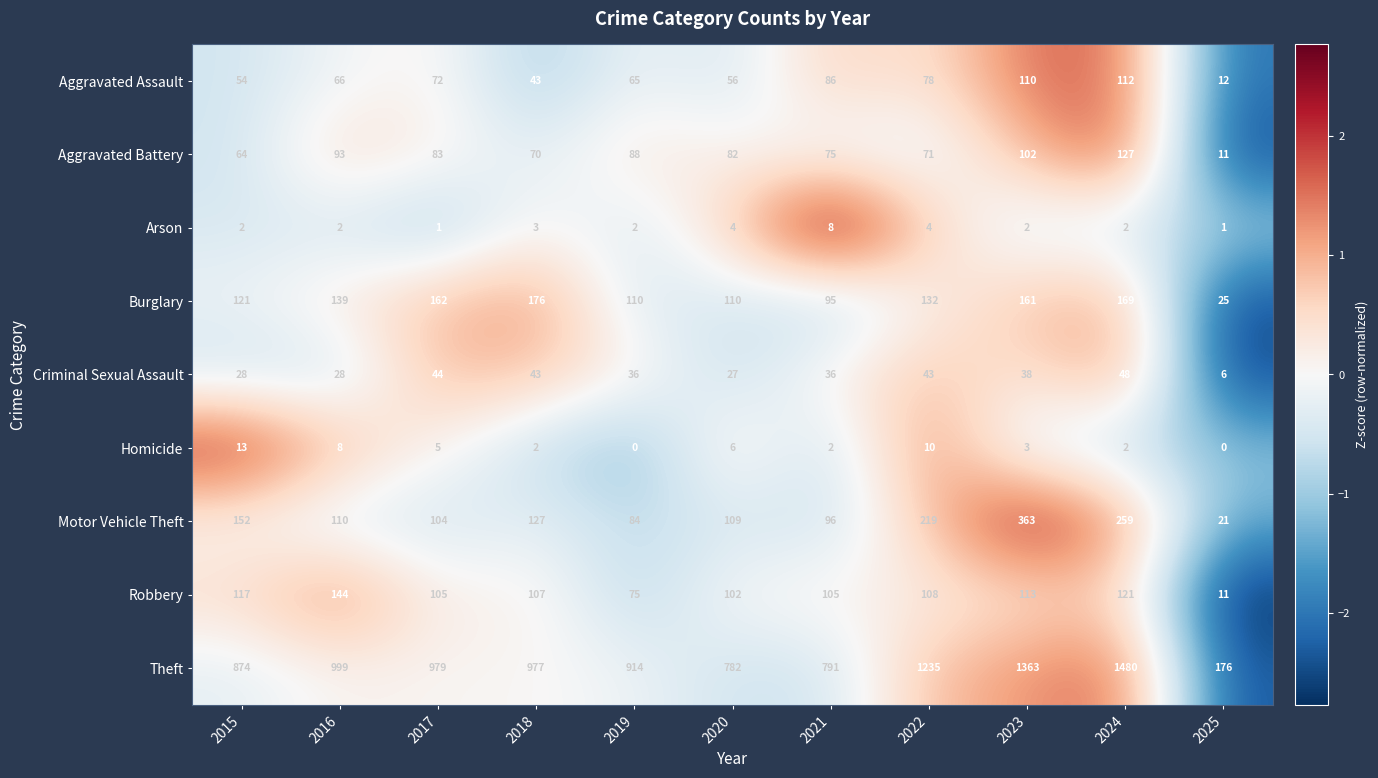

The Aggravated Assault series shows 12 at 2025. True or false?

True